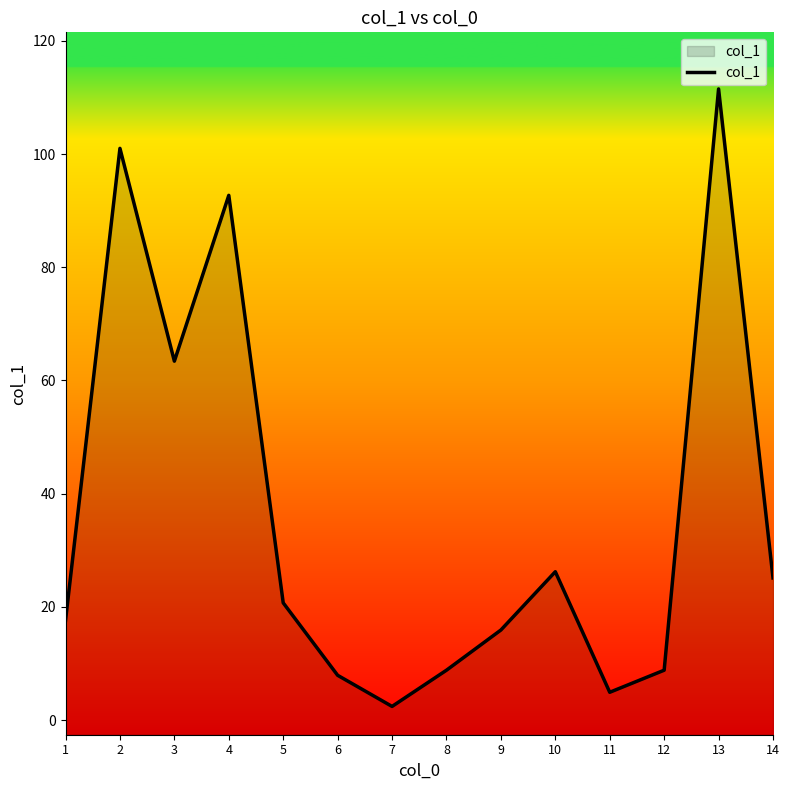

What is the greatest value displayed?

111.5